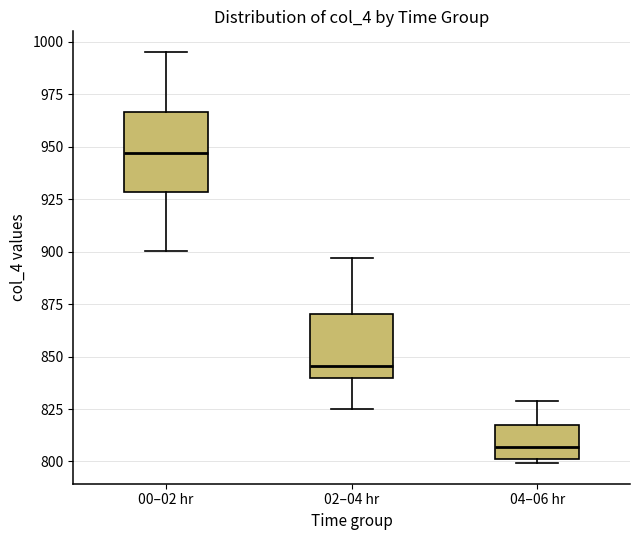

Reading left to right, transcribe this box plot: for each box, give where its median line is, the range the box spans, and where its two whiskers end, as read against the y-axis. The values are not printed on the chart, so give them approximately, as read against the axis.

00–02 hr: median 945, box 930 to 965, whiskers 900 to 995
02–04 hr: median 845, box 840 to 870, whiskers 825 to 895
04–06 hr: median 805, box 800 to 820, whiskers 800 (just below the box's lower edge) to 830